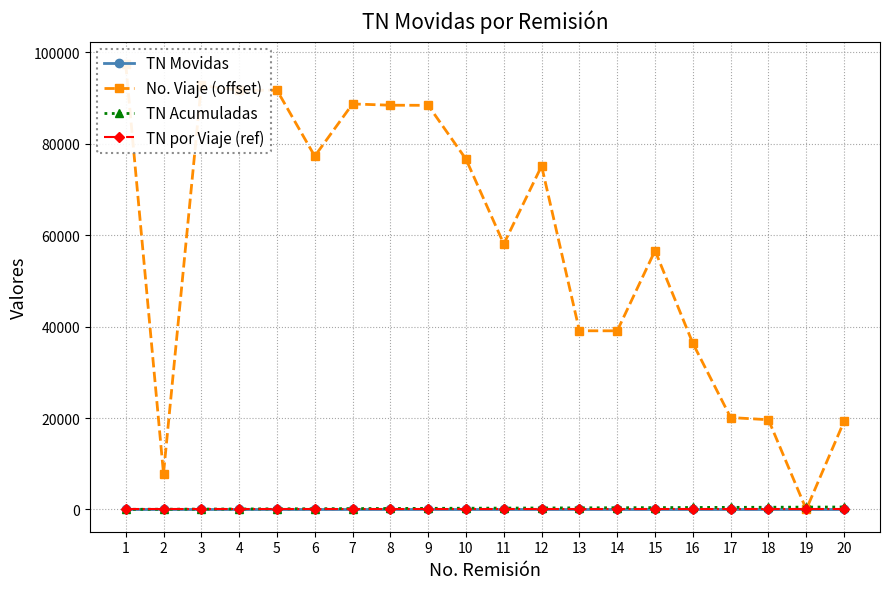

The No. Viaje (offset) series shows 63963.9 at 1. True or false?

False